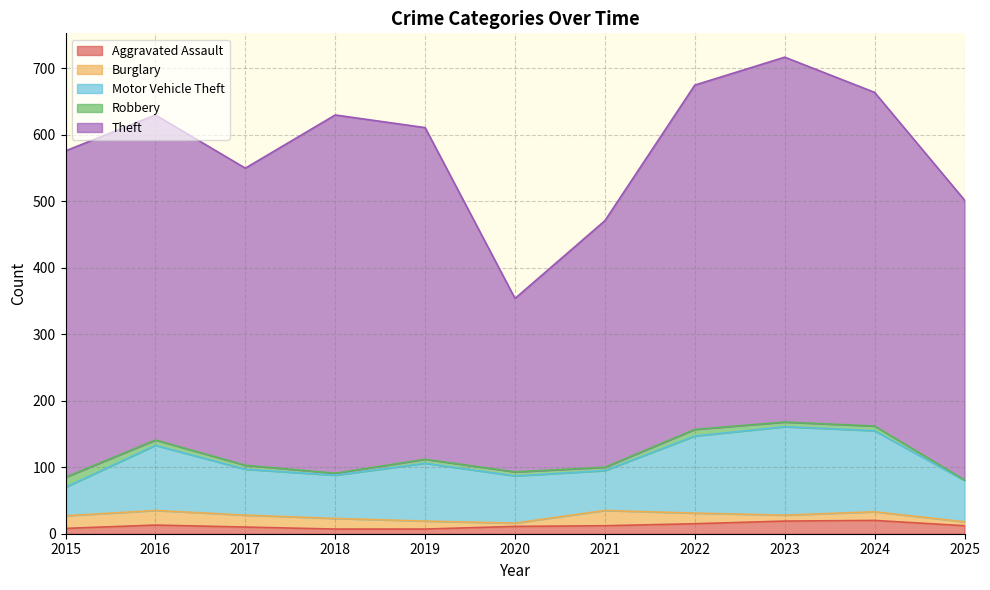

How many data points in Theft are above 491?

5